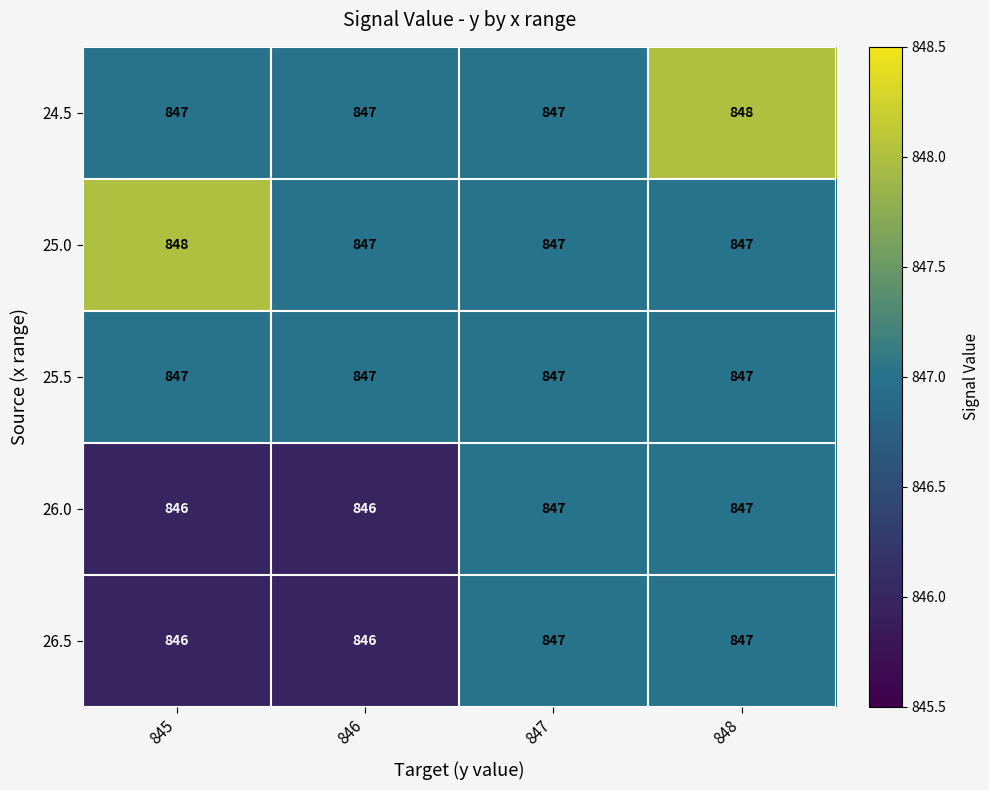

The value of 25.0 at 848 is 847. True or false?

True